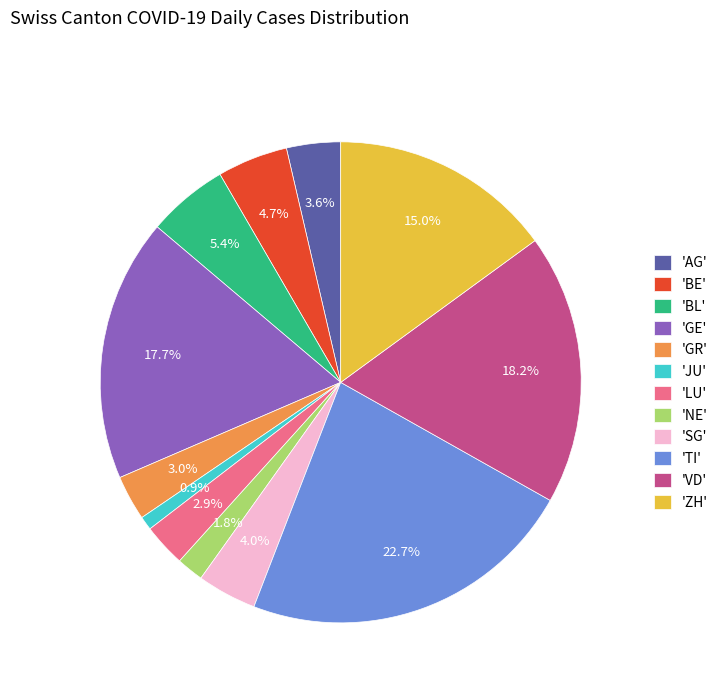

Between 'GE' and 'AG', which is larger?

'GE'